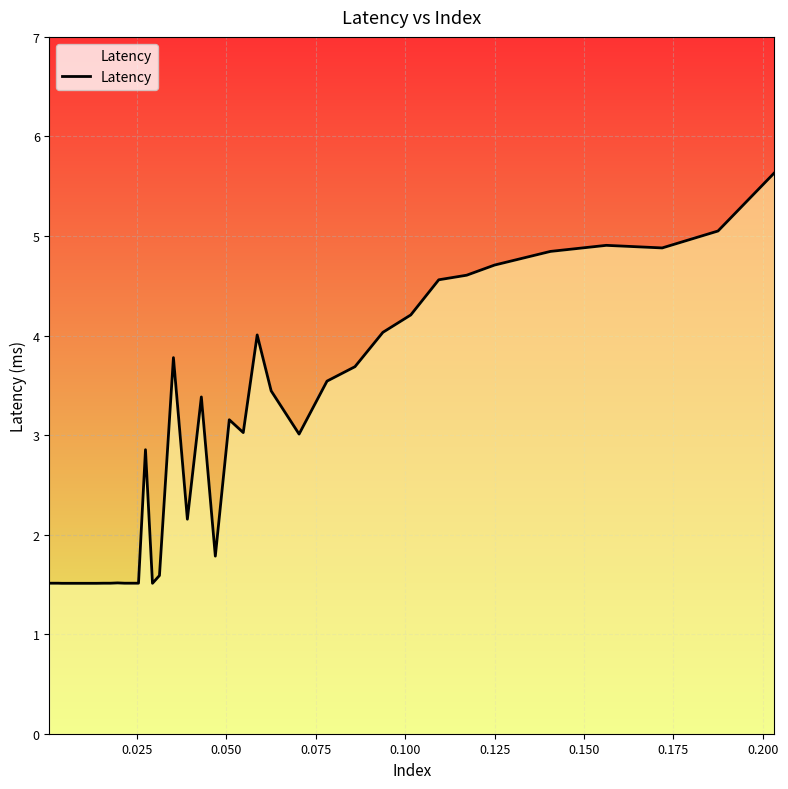

How many categories are shown in the chart?

40